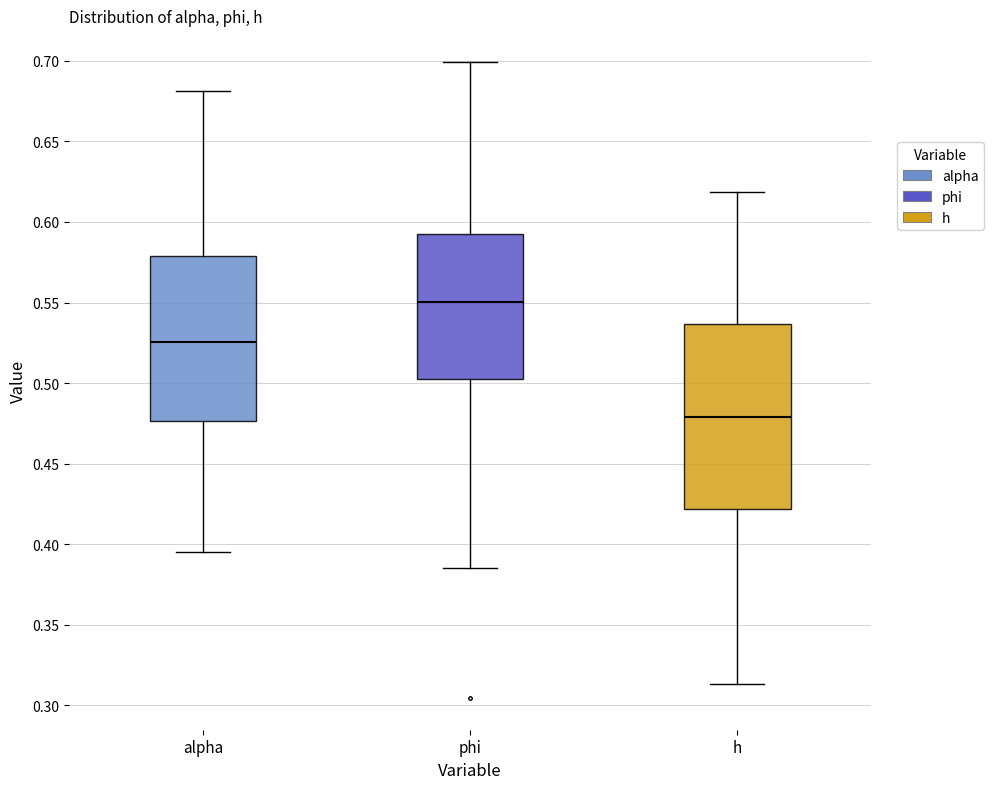

Reading left to right, read every box against the y-axis: the position of its median line, the range the box covers, and the ends of its whiskers. The values are not printed on the chart, so give them approximately, as read against the axis.

alpha: median 0.525, box 0.475 to 0.580, whiskers 0.395 to 0.680
phi: median 0.550, box 0.500 to 0.595, whiskers 0.385 to 0.700
h: median 0.480, box 0.420 to 0.535, whiskers 0.315 to 0.620